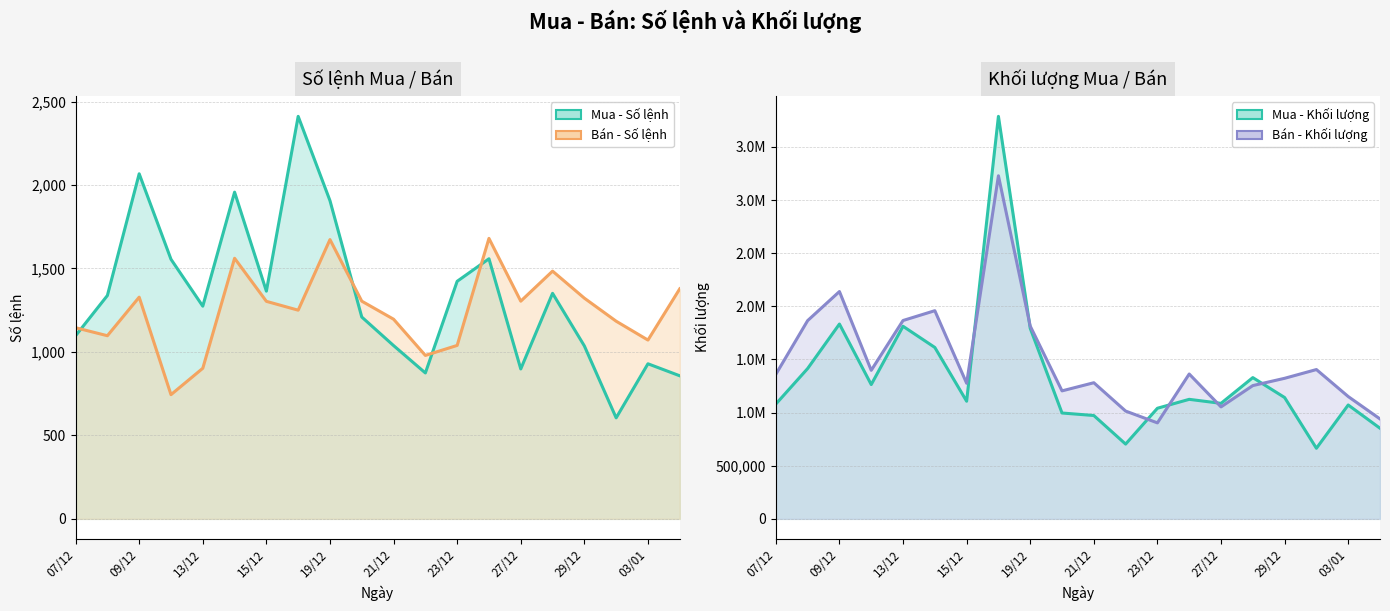

After their last crossing, which series has the higher values: Bán - Số lệnh or Mua - Số lệnh?

Bán - Số lệnh